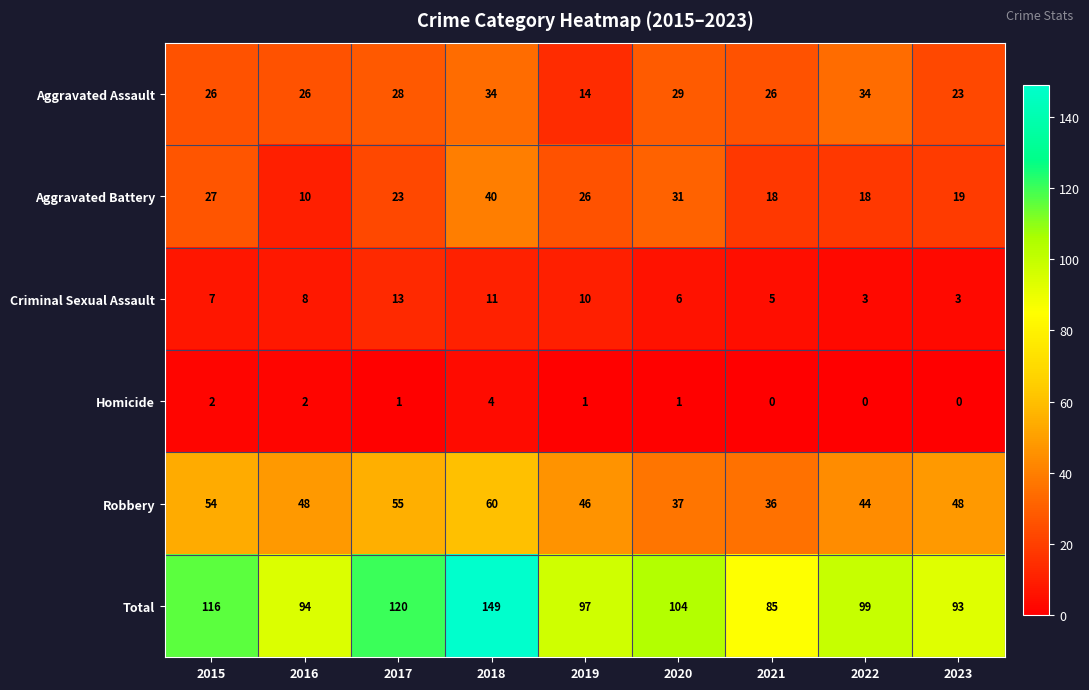

Which series has the widest spread of values?

Total